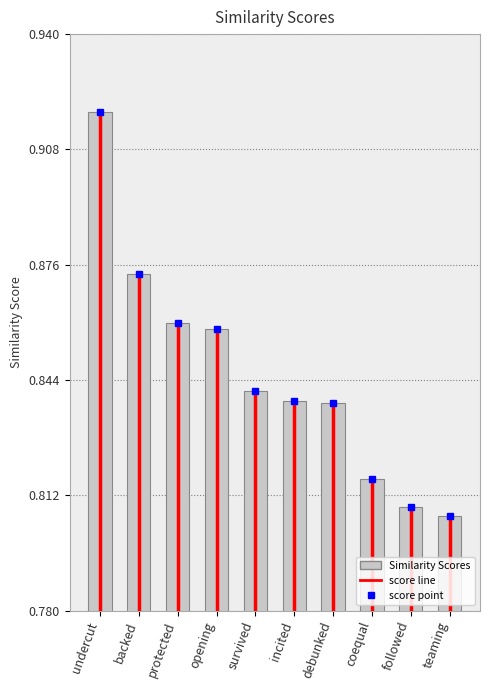

What is the label of the 1st bar from the left?

undercut